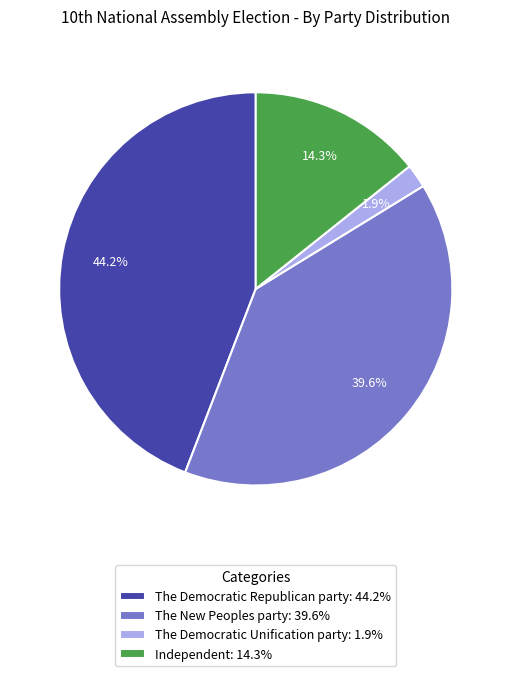

Which has a higher value, The New Peoples party or The Democratic Unification party?

The New Peoples party